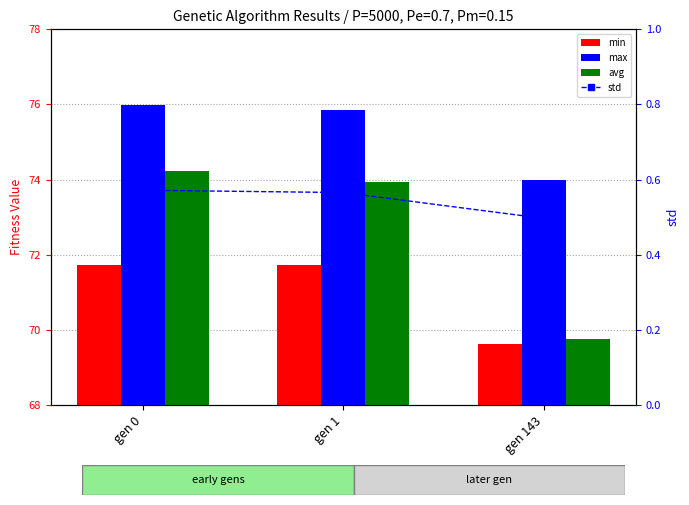

The std series shows 0.3 at gen 1. True or false?

False